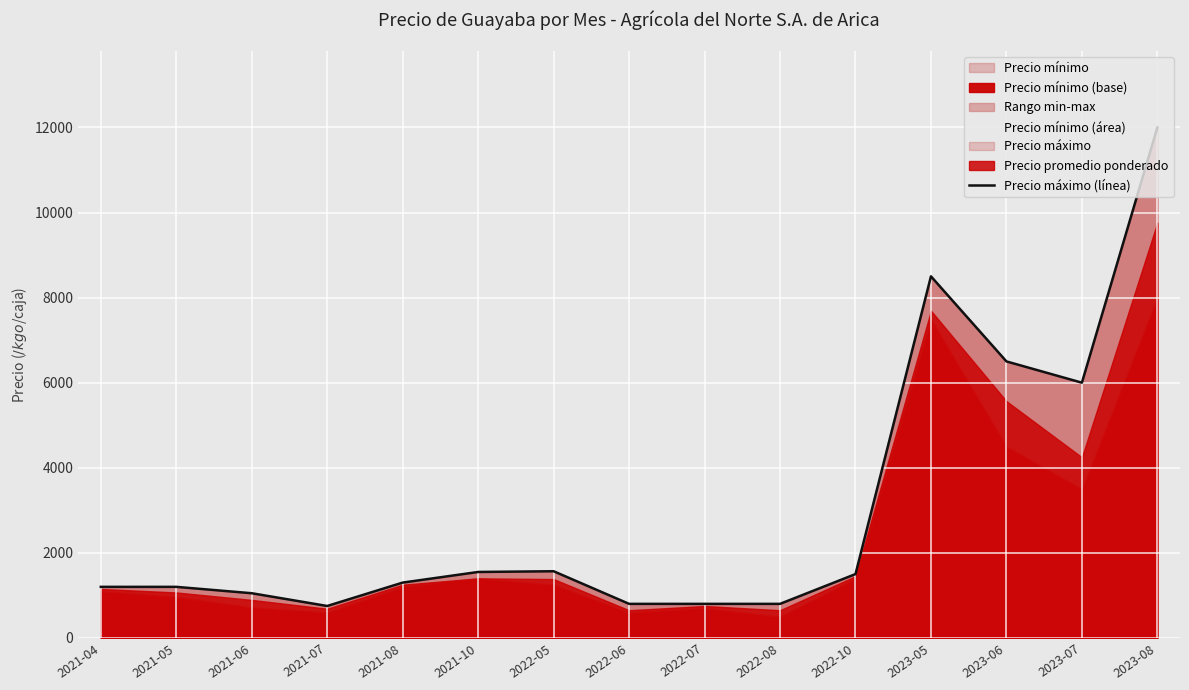

What is the value of the 2nd point from the left?

1200